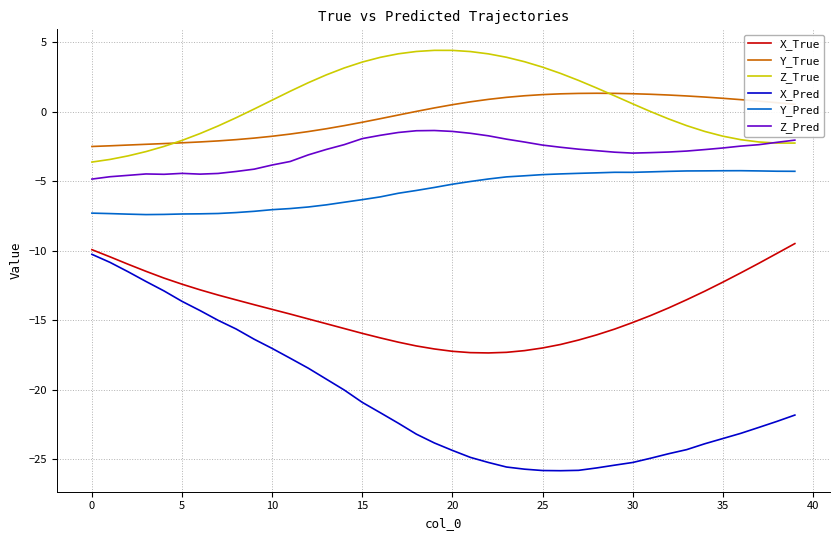

What is the minimum value for Z_True?

-3.6